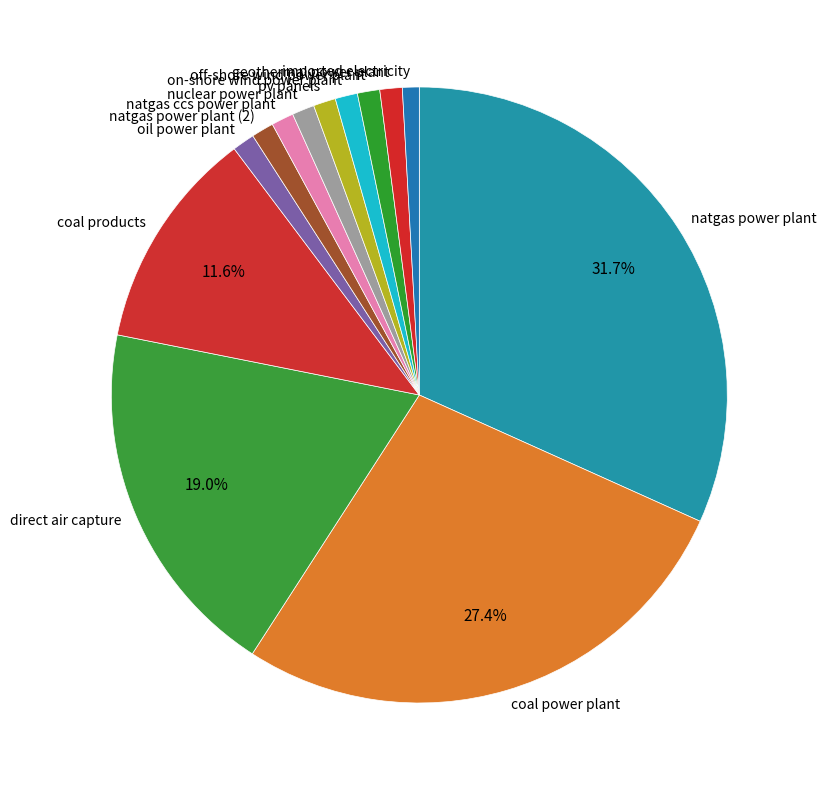

The imported electricity slice represents 1% of the pie. True or false?

True